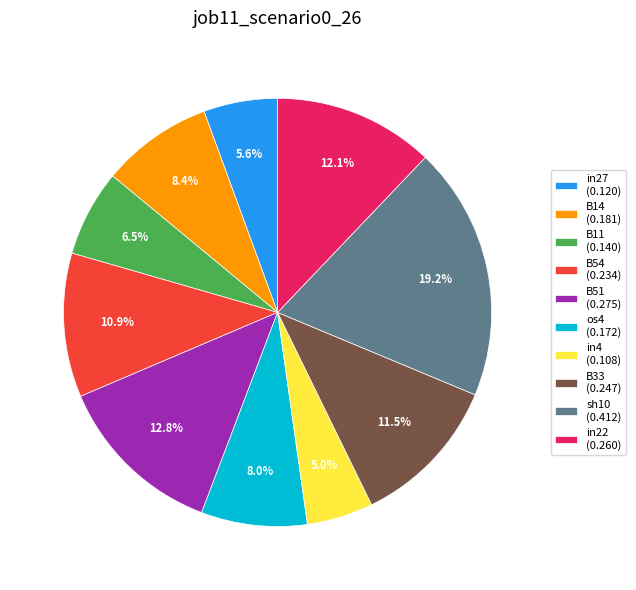

To the nearest percent, what is the difference between the largest and smallest slice percentages?

14%